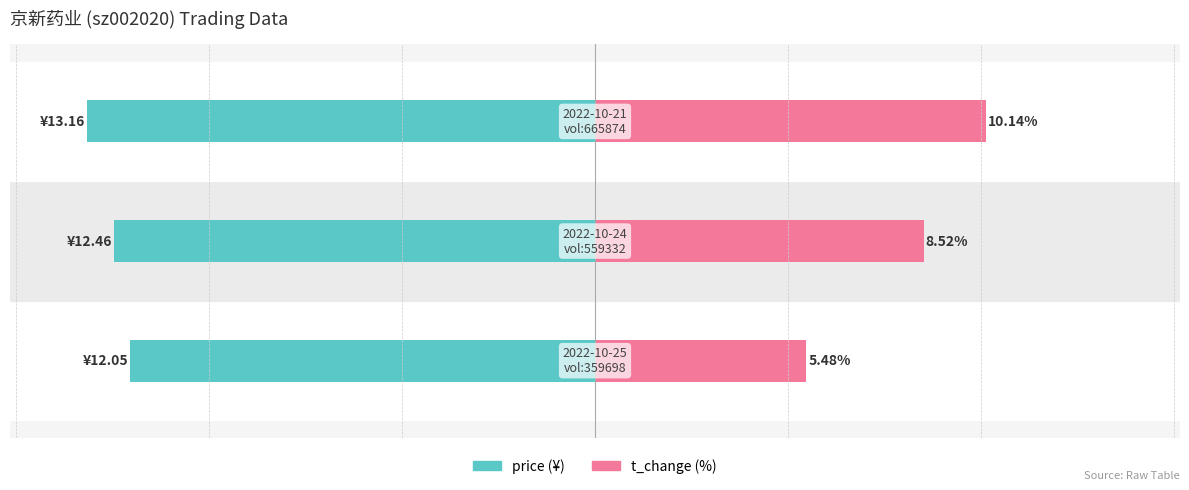

Is it true that t_change equals 10.1 at 2?

True